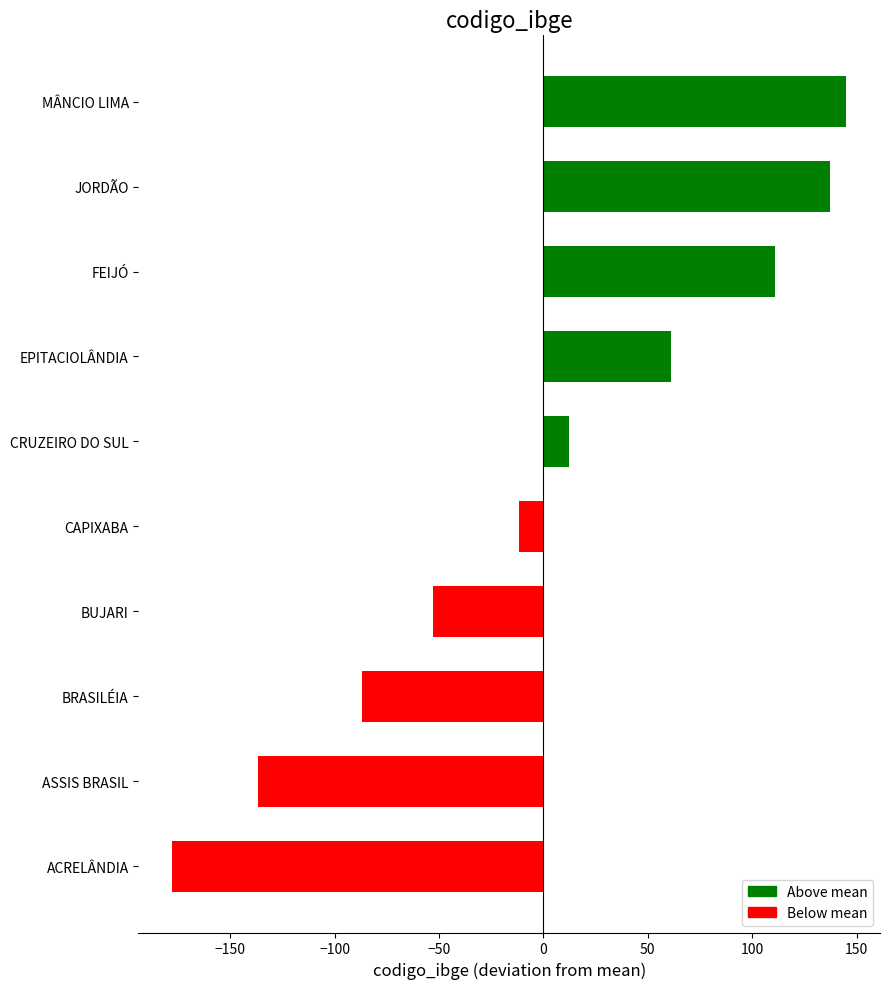

Rank the categories by value from highest to lowest.

MÂNCIO LIMA, JORDÃO, FEIJÓ, EPITACIOLÂNDIA, CRUZEIRO DO SUL, CAPIXABA, BUJARI, BRASILÉIA, ASSIS BRASIL, ACRELÂNDIA